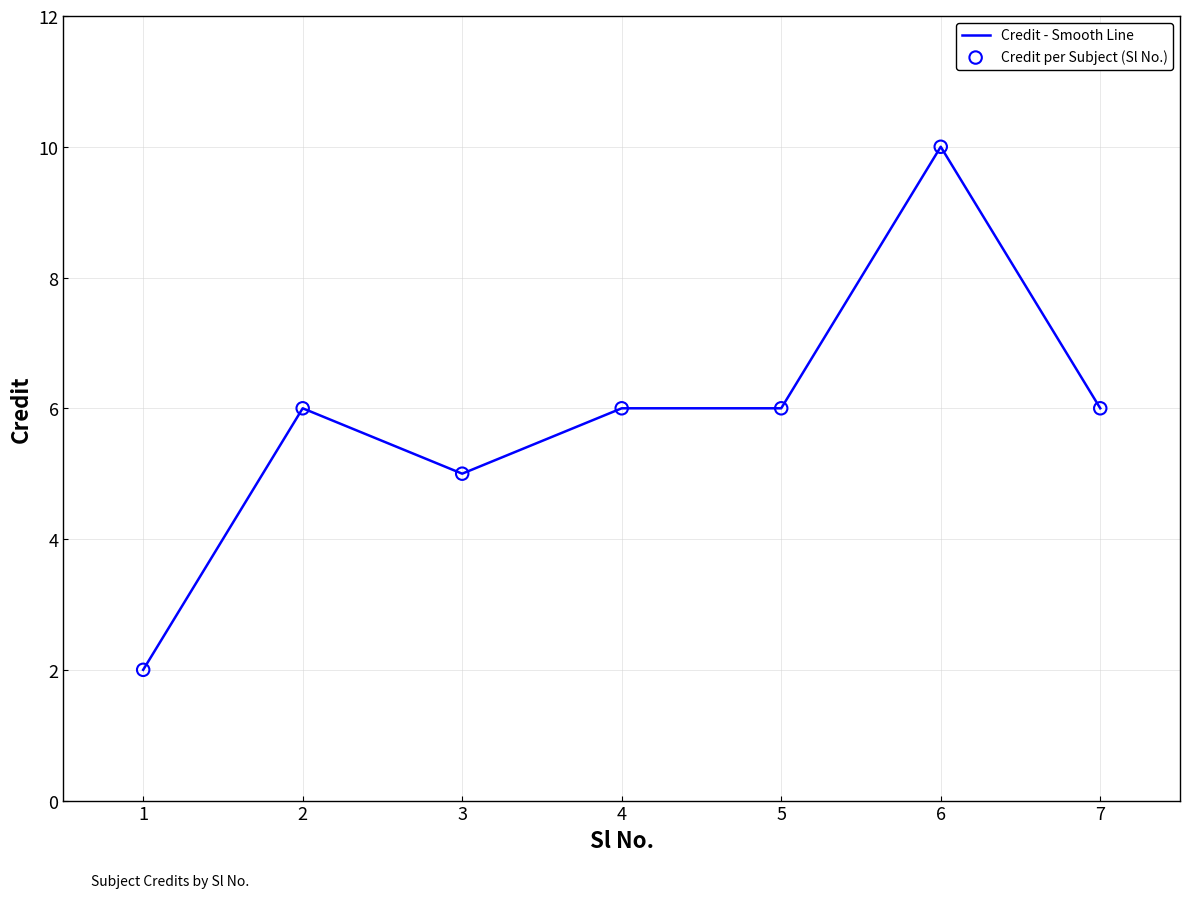

What is the maximum value shown in the chart?

10